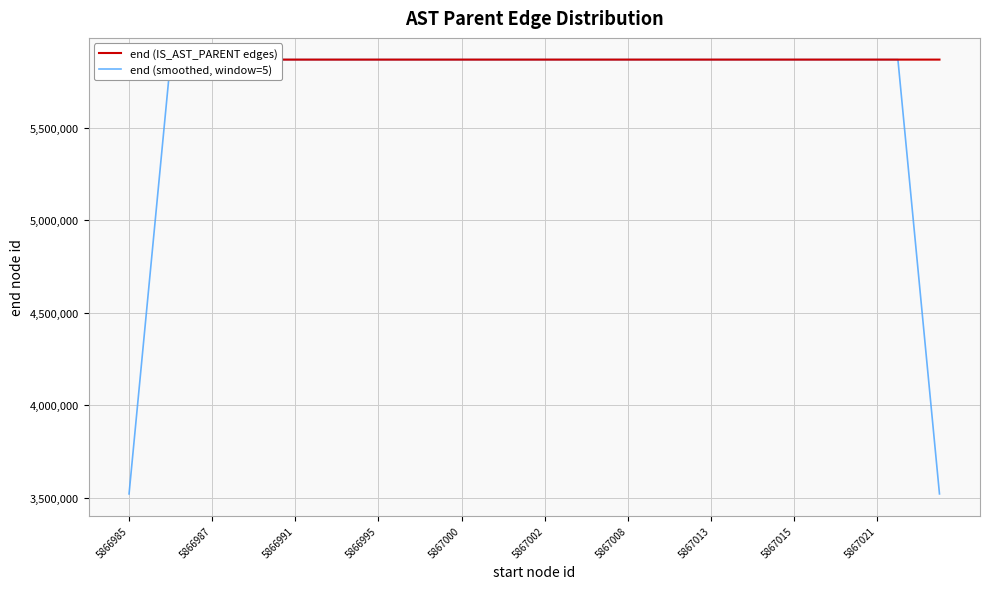

How many times do end (smoothed, window=5) and end (IS_AST_PARENT edges) cross each other?

16